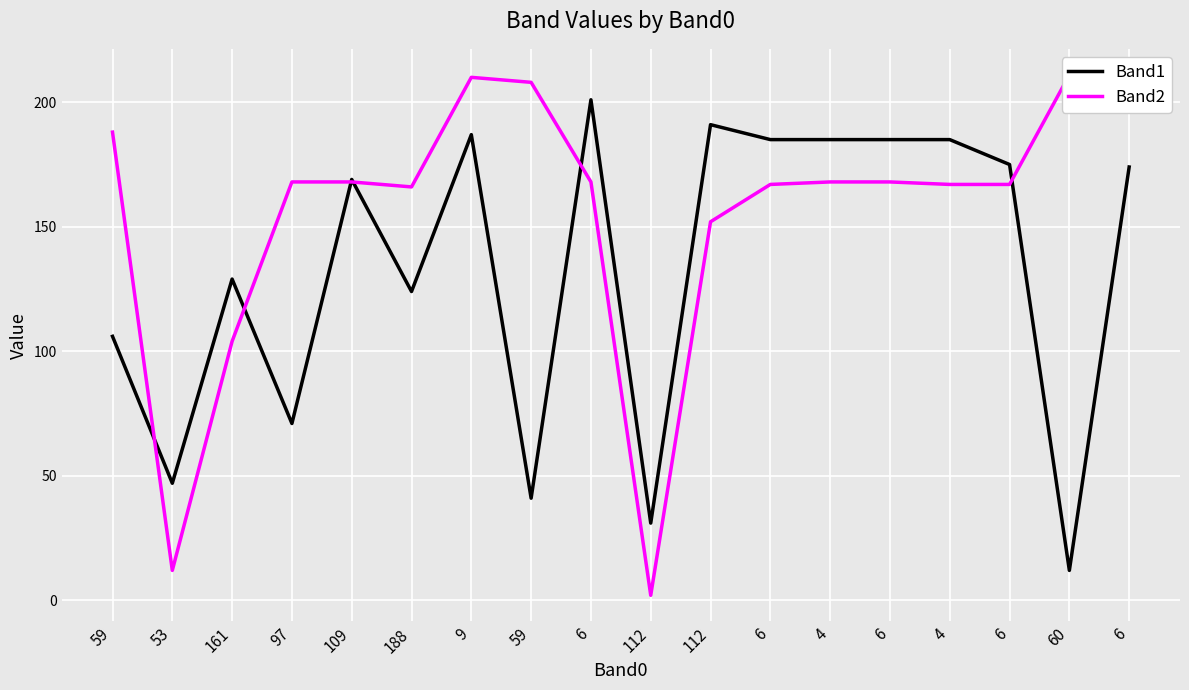

At which category is the sum across all series the highest?

9